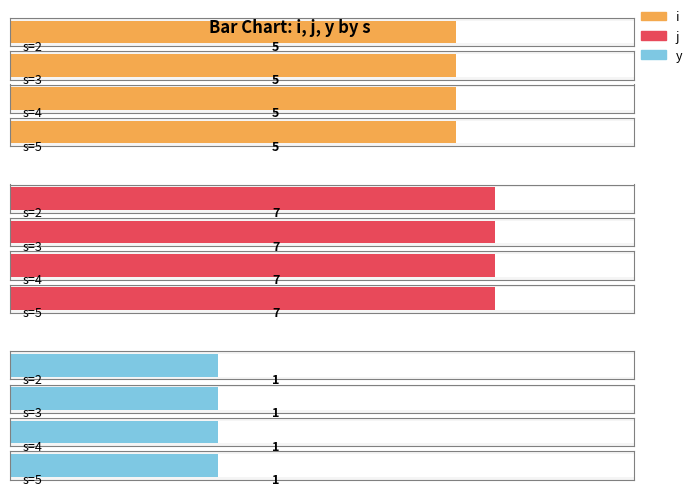

Reading left to right, extract all data points from this chart.

i: 2=5	3=5	4=5	5=5
j: 2=7	3=7	4=7	5=7
y: 2=1	3=1	4=1	5=1